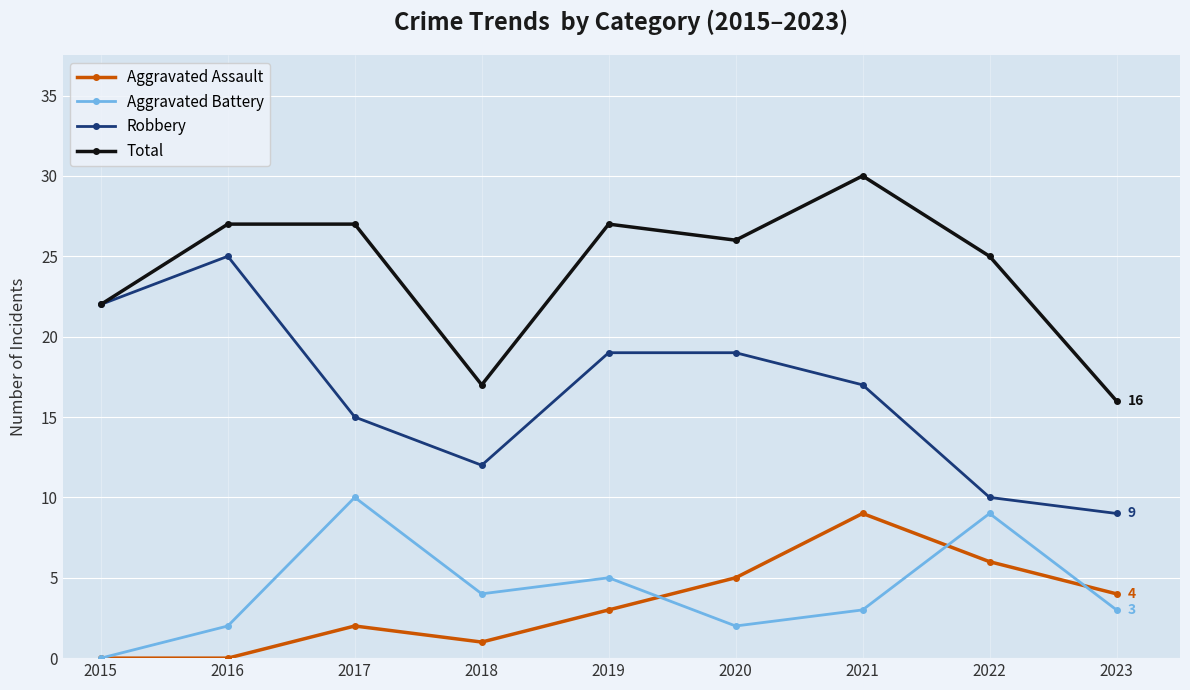

True or false: Aggravated Assault and Robbery intersect in this chart.

False